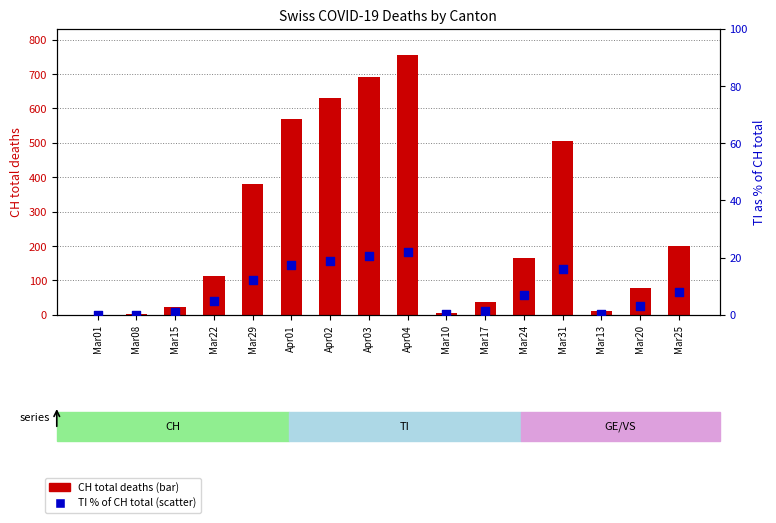

Is the value of TI % of CH total at Mar13 greater than the value of CH total deaths at Apr01?

No